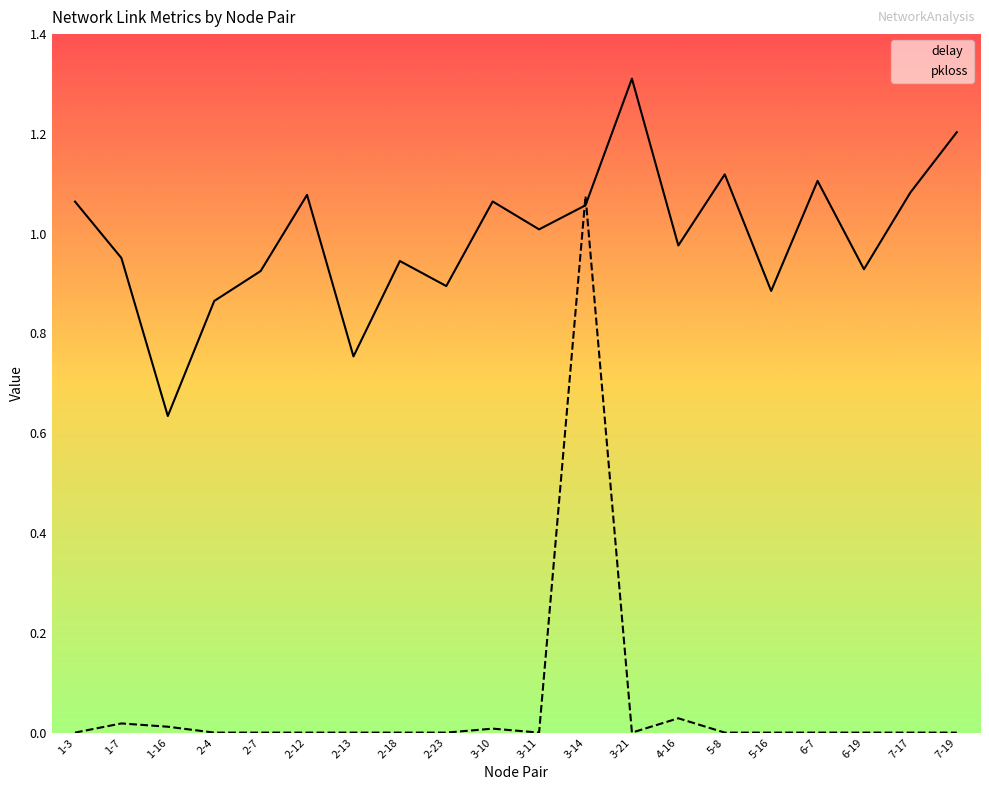

True or false: delay and pkloss intersect in this chart.

True